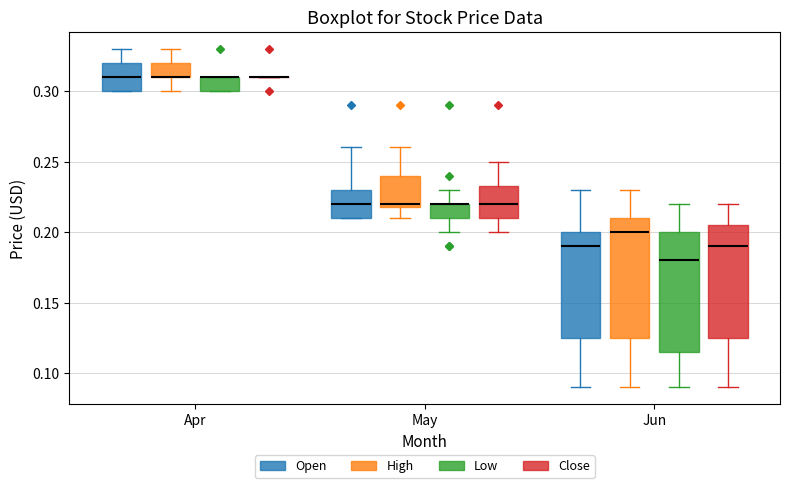

Where is the lower edge of the box for Apr (Low) on the y-axis? The values are not printed on the chart, so give them approximately, as read against the axis.

0.300